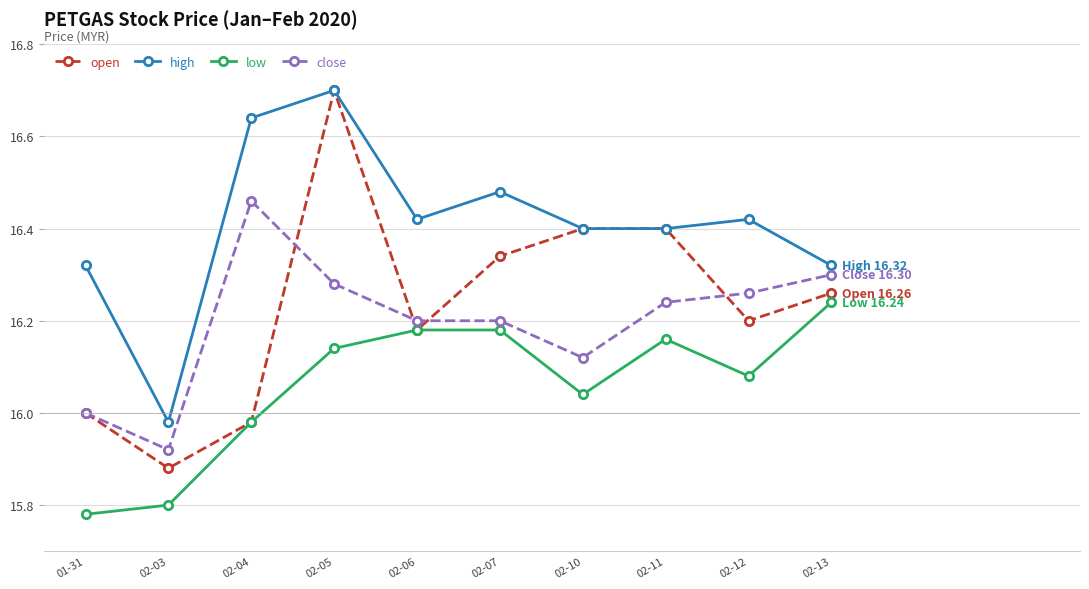

Is this an area chart (filled region under the line)?

No